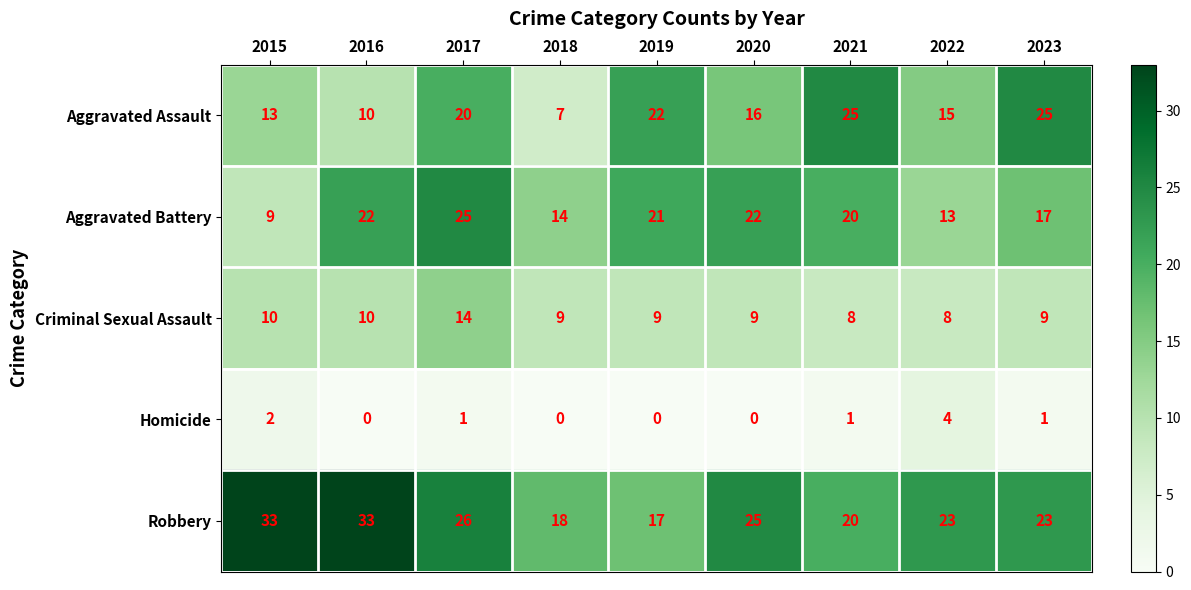

The value of Homicide at 2020 is -1. True or false?

False